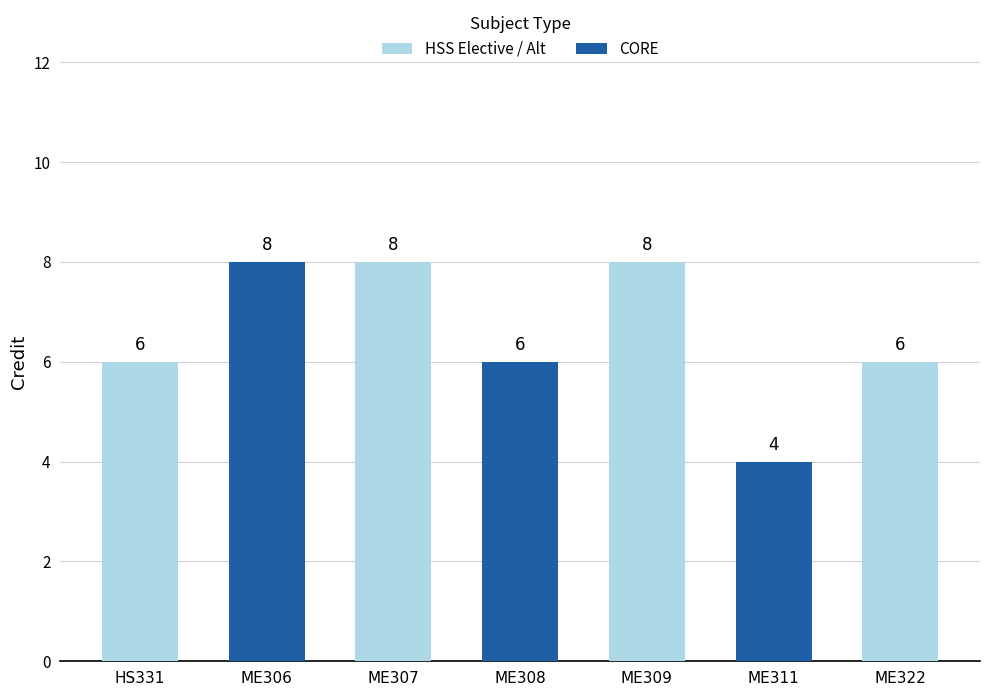

List the labels in order of value, largest first.

ME306, ME307, ME309, HS331, ME308, ME322, ME311